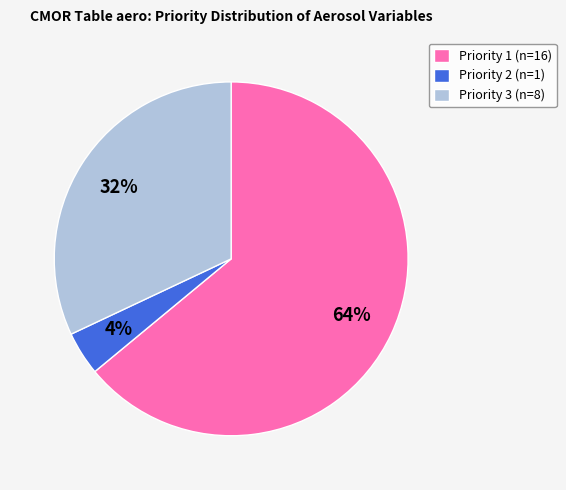

What is the smallest slice in the pie chart?

Priority 2 (n=1)